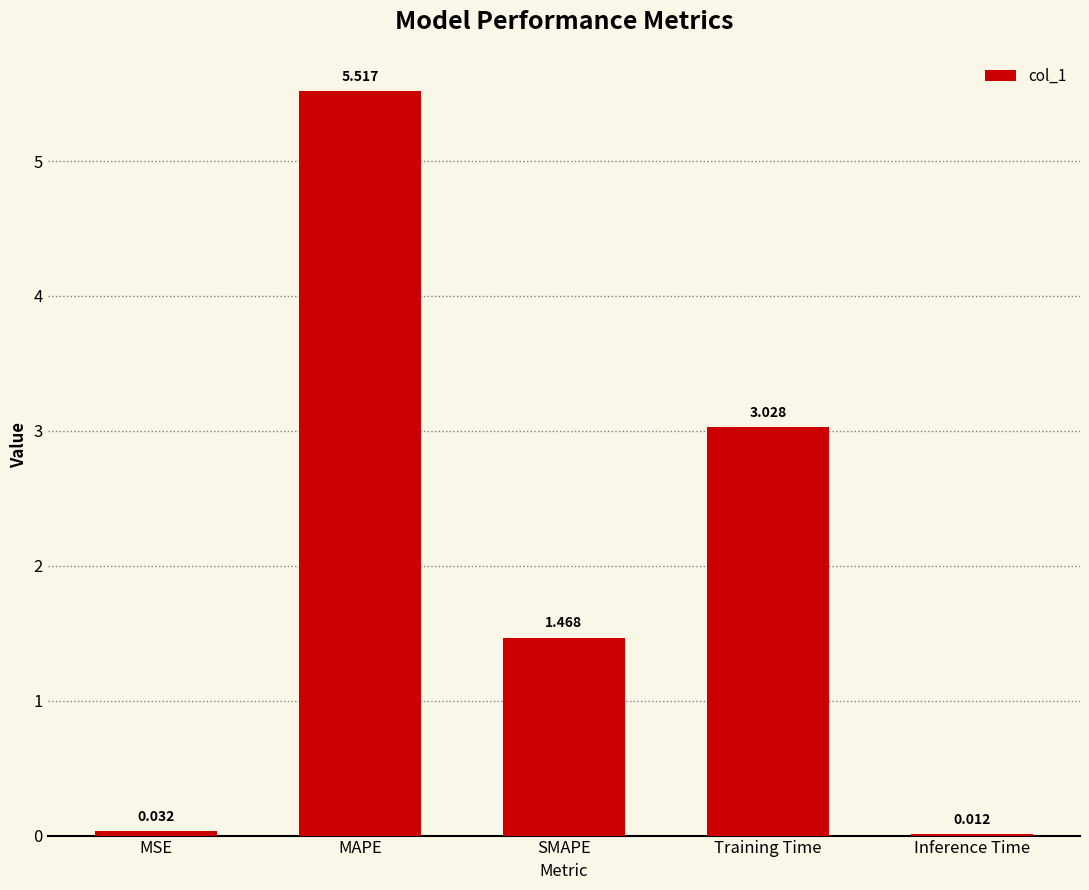

What is the greatest value displayed?

5.5